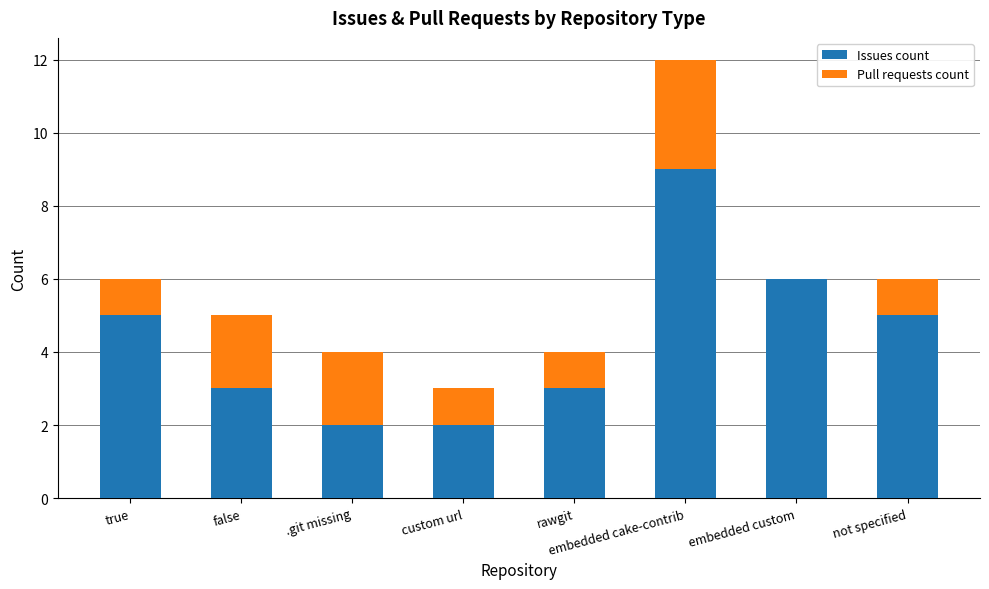

What is the approximate value of Issues count at embedded cake-contrib?

9